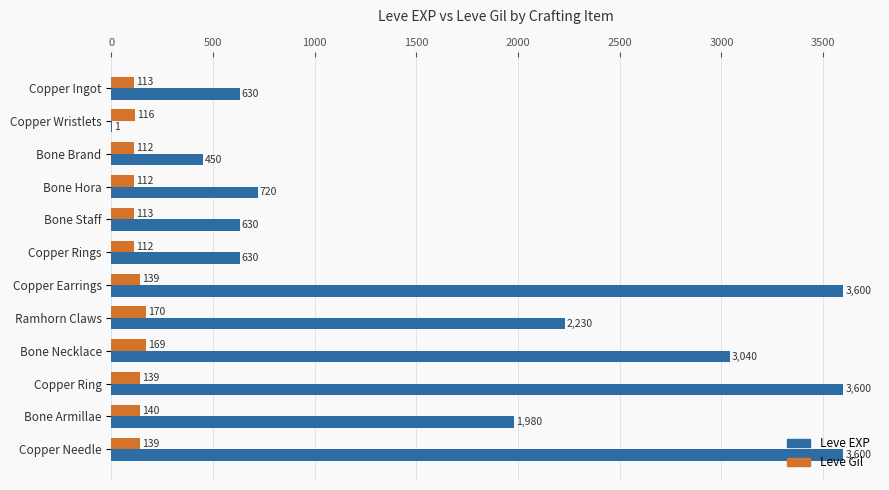

Where is Leve Gil nearest to the value 141?

Bone Armillae